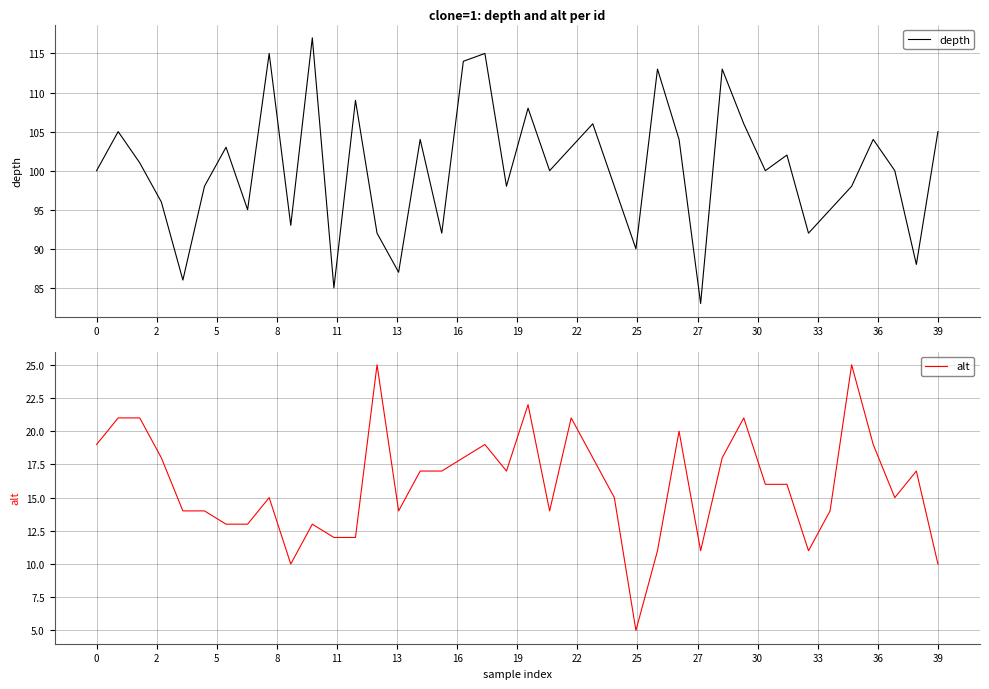

At how many categories does at least one series exceed 67?

40